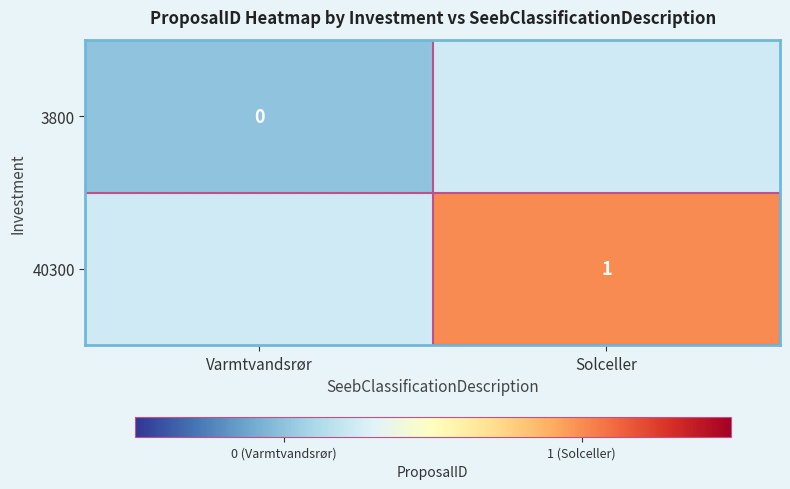

The 40300 series shows 1 at Solceller. True or false?

True